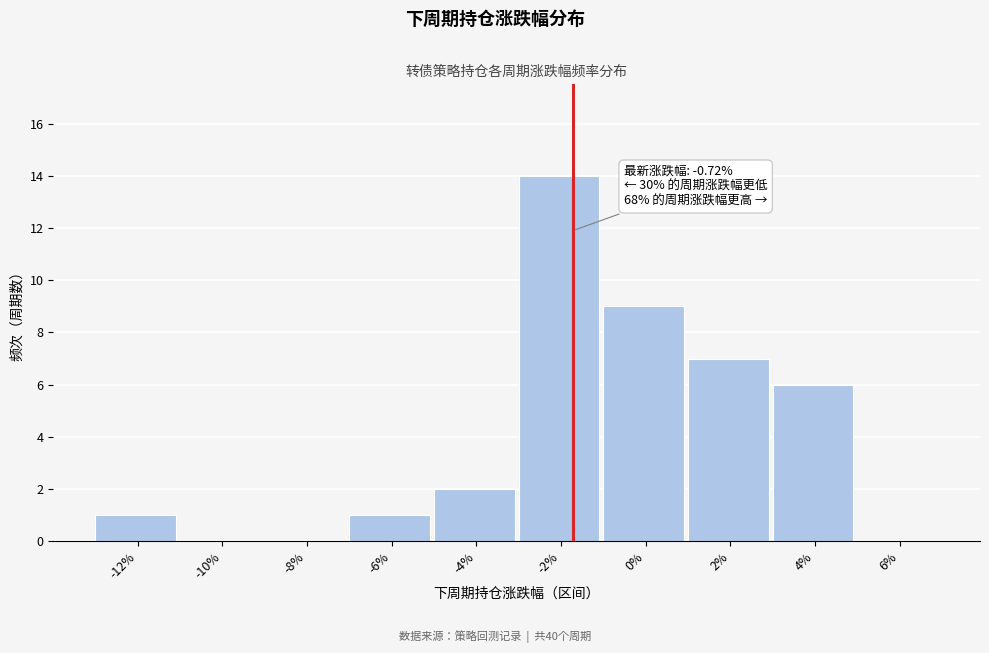

Reading left to right, transcribe all the data shown in this chart.

-12%=1	-10%=0	-8%=0	-6%=1	-4%=2	-2%=14	0%=9	2%=7	4%=6	6%=0